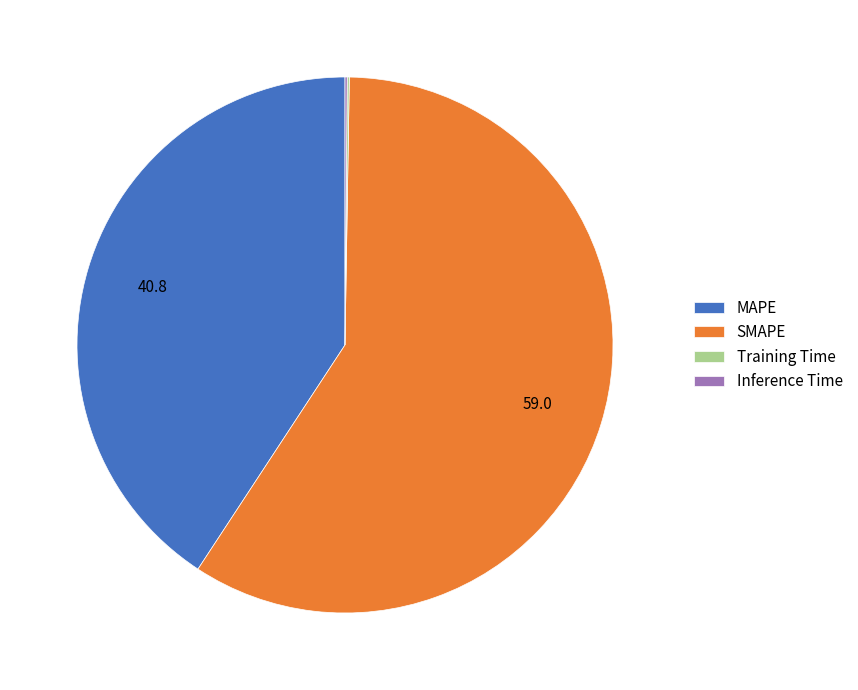

Which slice is the largest?

SMAPE